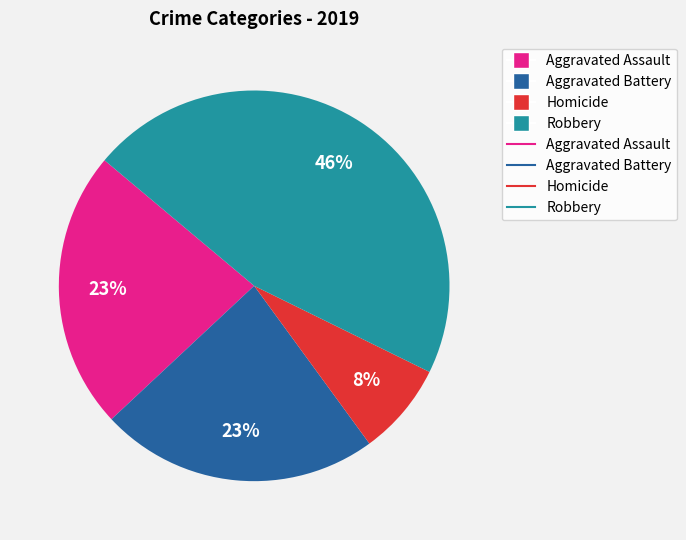

Is there a majority slice in this chart?

No